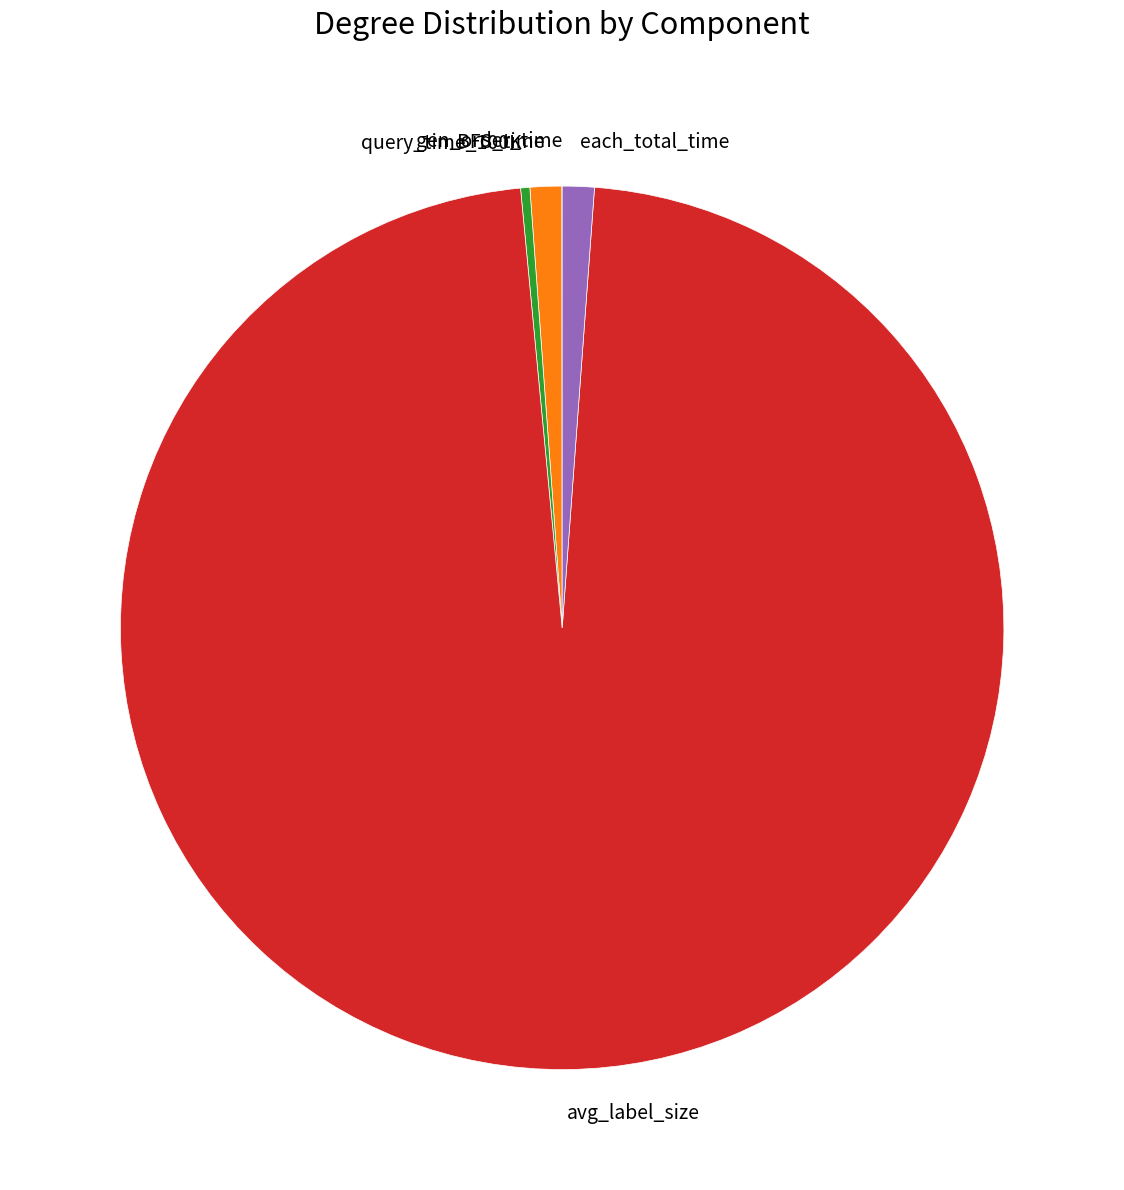

Between avg_label_size and each_total_time, which is larger?

avg_label_size